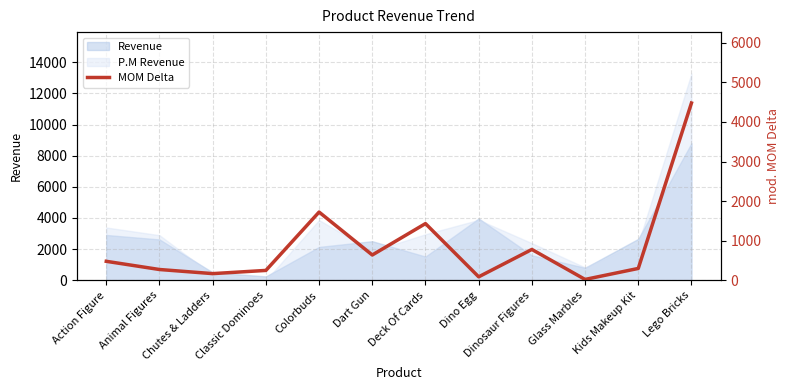

What value does the P.M Revenue series have at Colorbuds?

3867.4